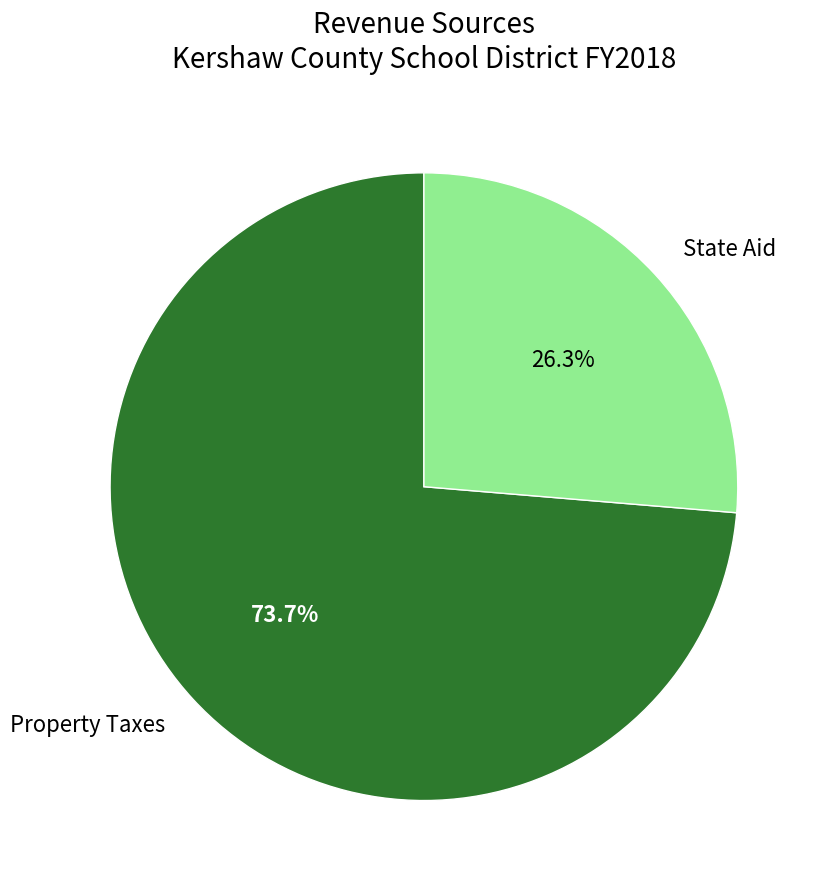

To the nearest percent, what is the difference between the largest and smallest slice percentages?

47%